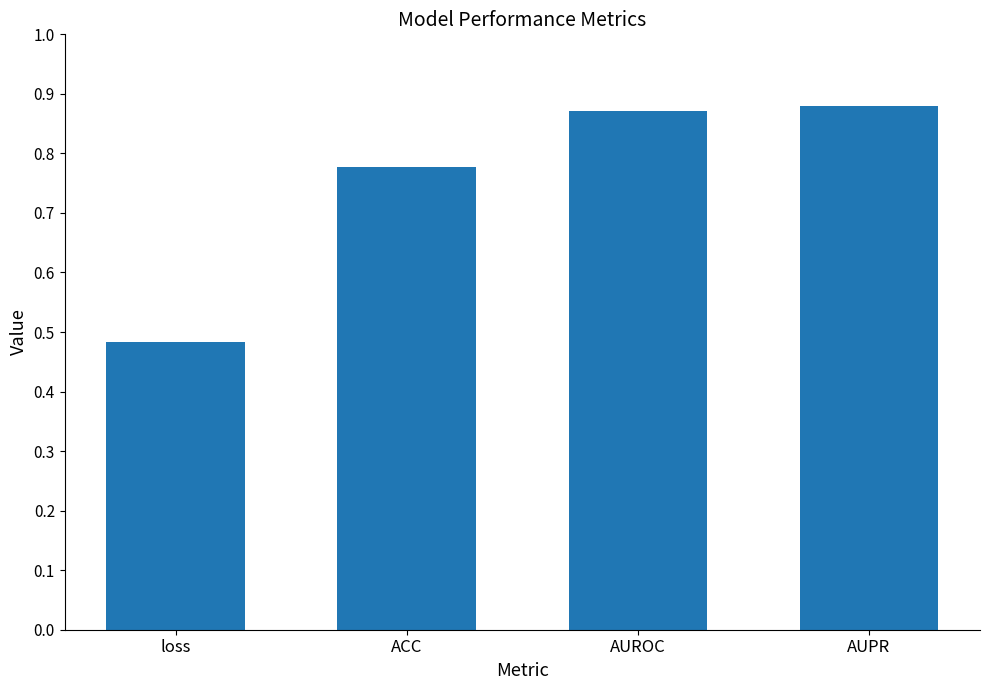

Where is the data nearest to the value 0?

loss